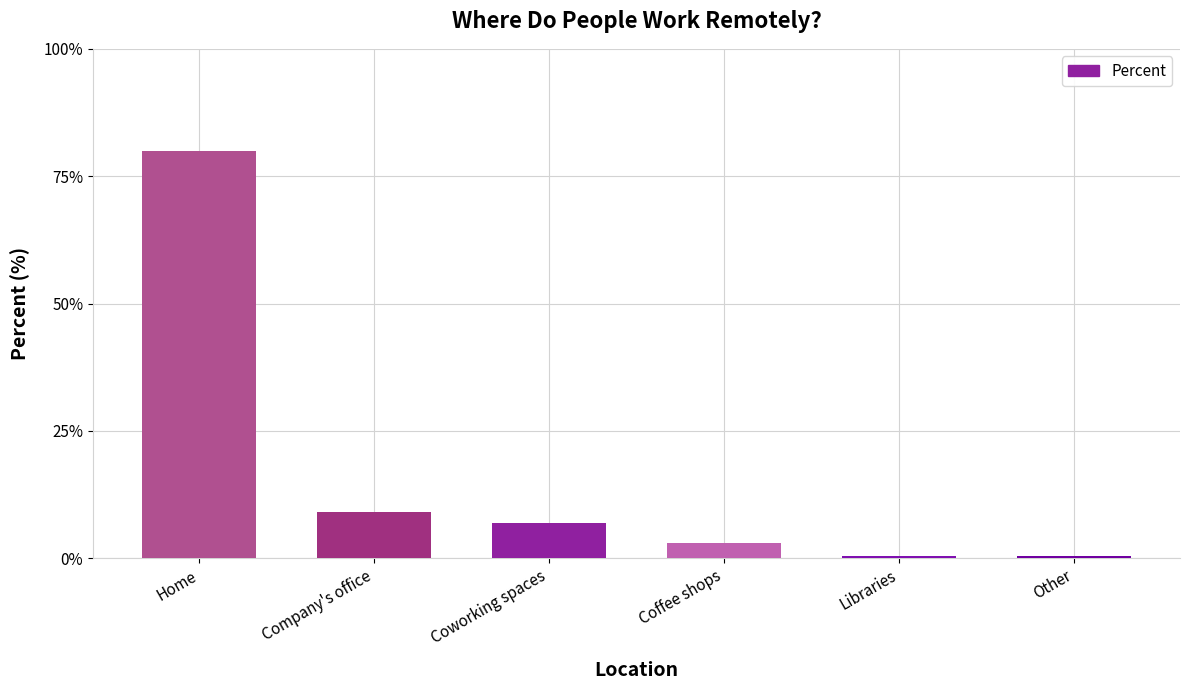

What is the change in value from Home to Company's office?

-71.0